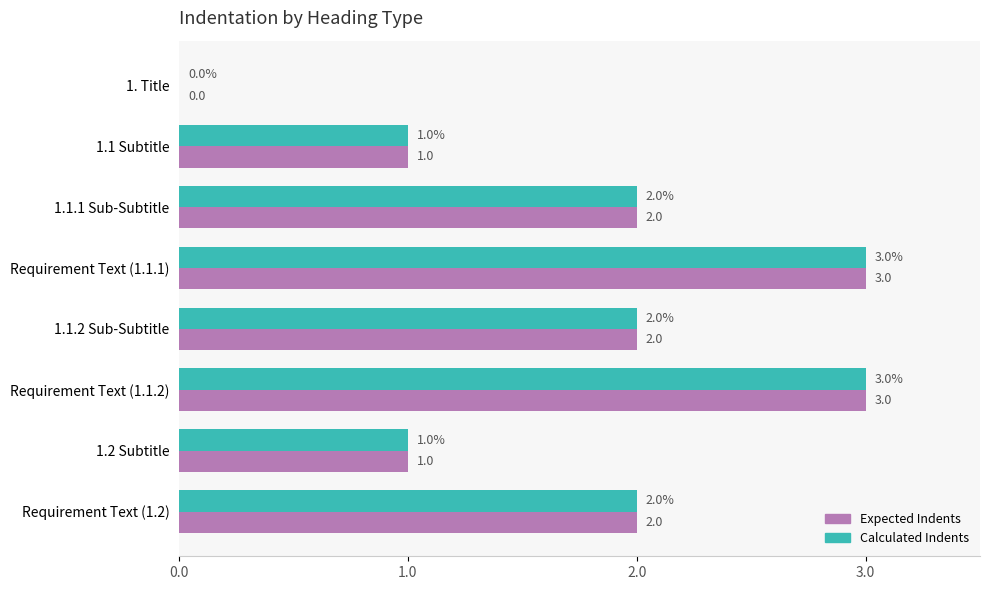

What is the greatest value displayed?

3